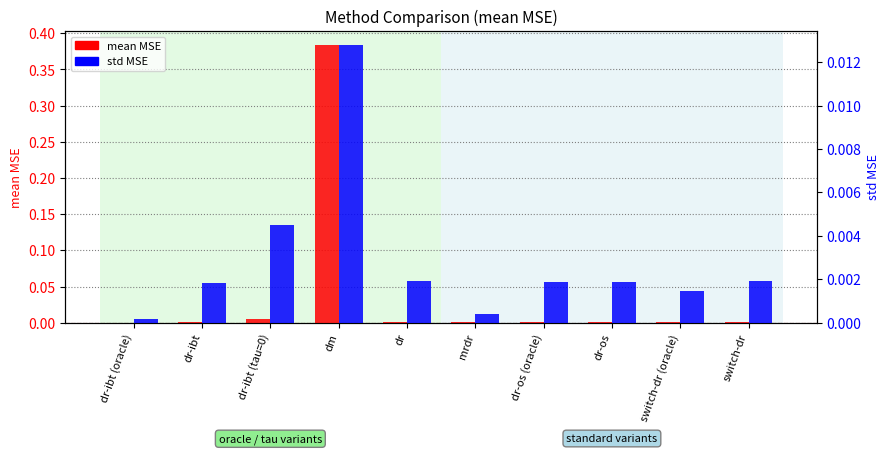

Count the number of categories in the chart.

10